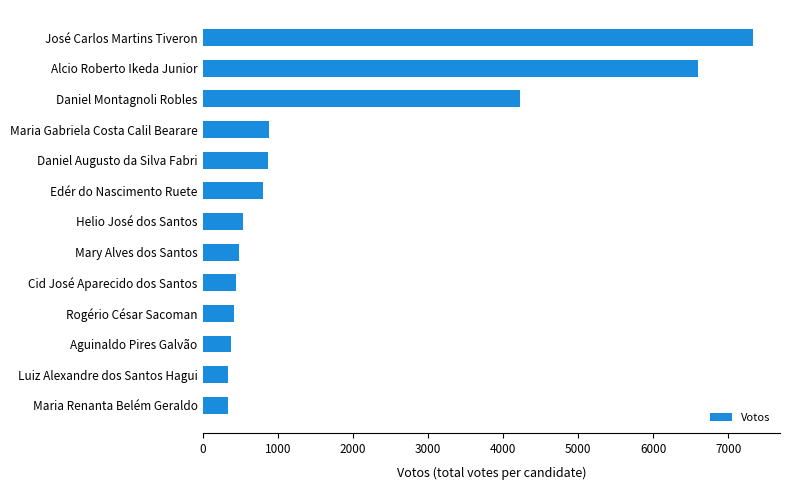

At which label is the value closest to 3830?

Daniel Montagnoli Robles